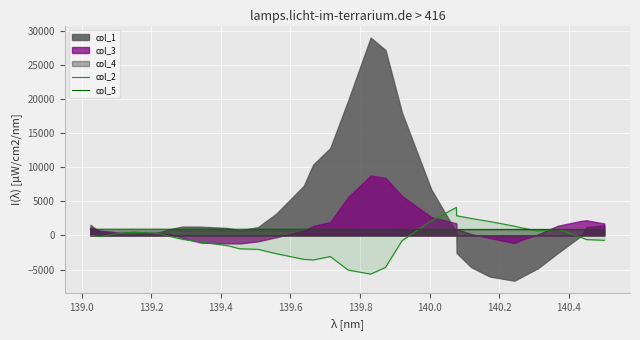

How many lines are shown in the chart?

2